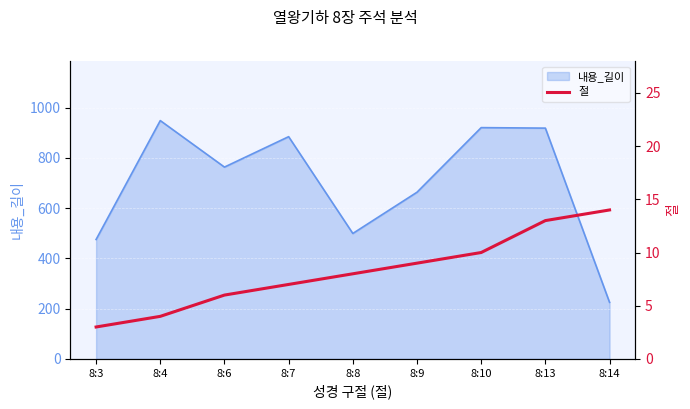

At which label does 내용_길이 reach its peak?

8:4